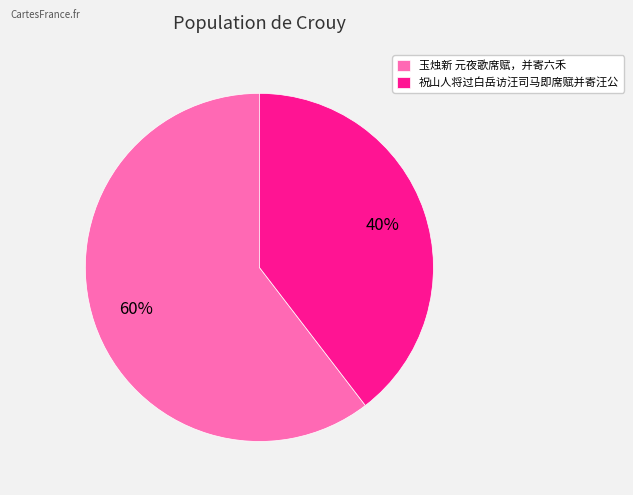

Which has a higher value, 玉烛新 元夜歌席赋，并寄六禾 or 祝山人将过白岳访汪司马即席赋并寄汪公?

玉烛新 元夜歌席赋，并寄六禾